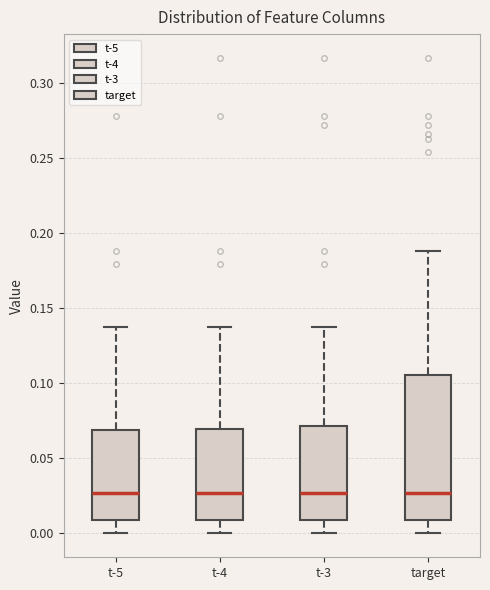

Reading left to right, transcribe this box plot: for each box, give where its median line is, the range the box spans, and where its two whiskers end, as read against the y-axis. The values are not printed on the chart, so give them approximately, as read against the axis.

t-5: median 0.025, box 0.010 to 0.070, whiskers 0.000 to 0.135
t-4: median 0.025, box 0.010 to 0.070, whiskers 0.000 to 0.135
t-3: median 0.025, box 0.010 to 0.070, whiskers 0.000 to 0.135
target: median 0.025, box 0.010 to 0.105, whiskers 0.000 to 0.190